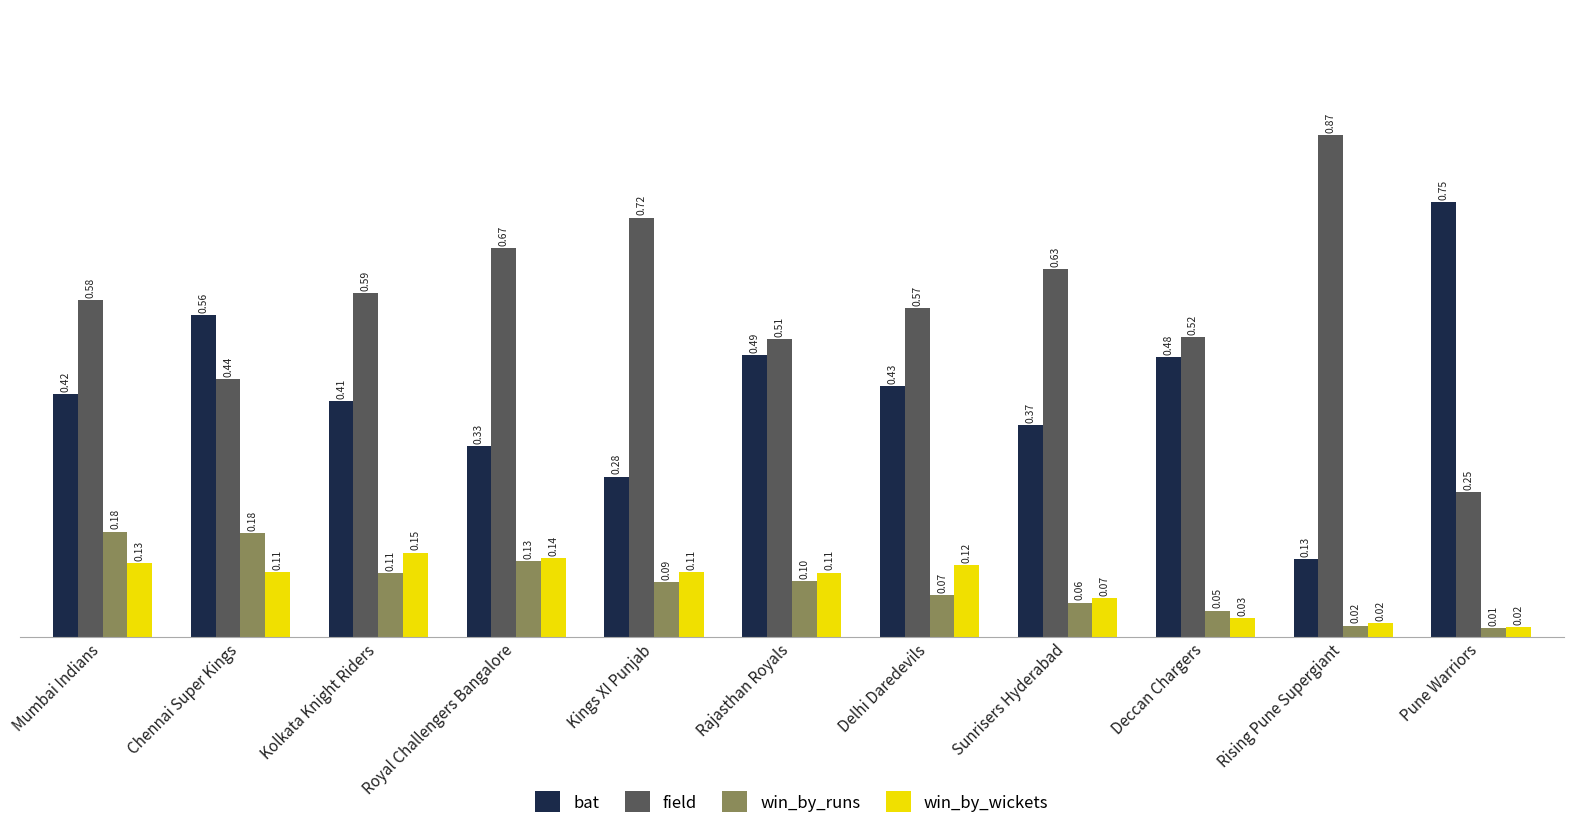

Is the value of field at Kings XI Punjab greater than the value of win_by_wickets at Royal Challengers Bangalore?

Yes